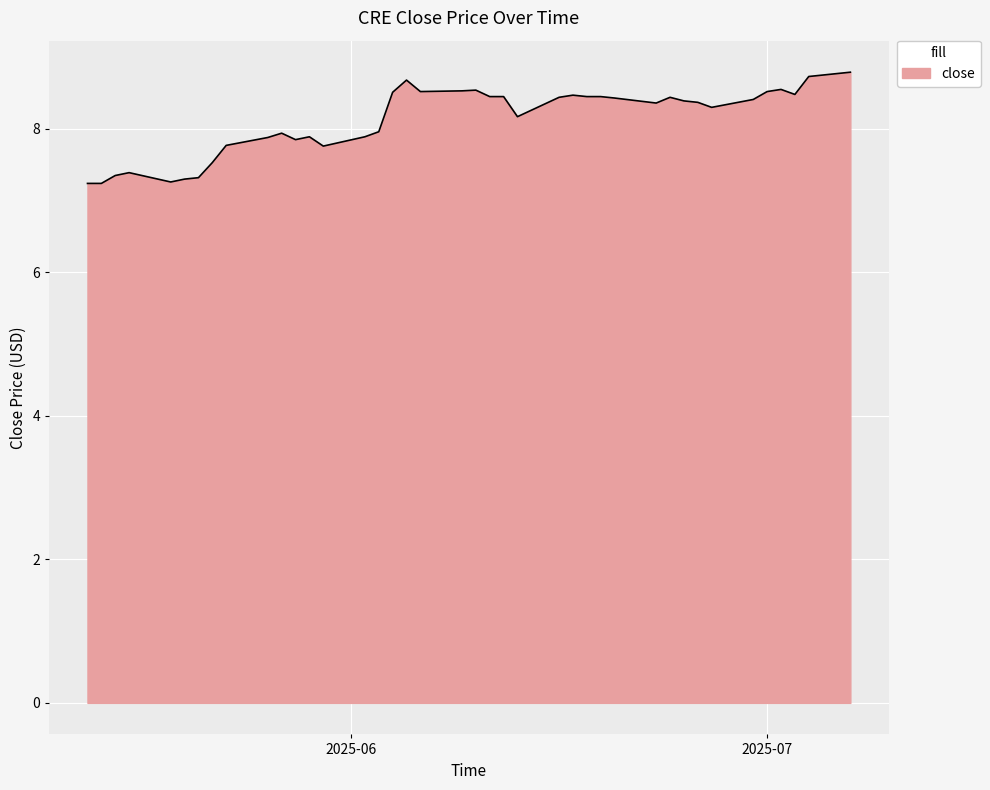

What is the minimum value shown in the chart?

7.2